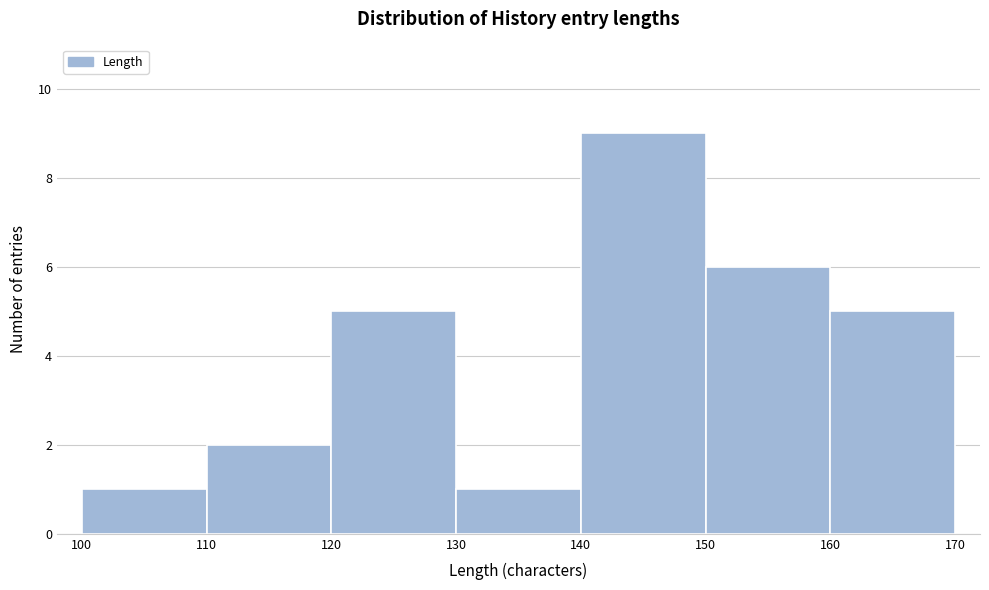

Which range on the x-axis has the tallest bar?

140 to 150